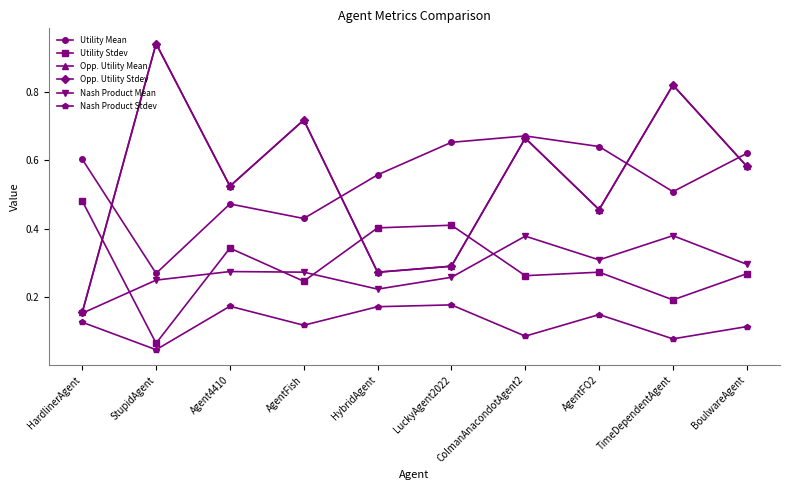

Reading left to right, transcribe all the data shown in this chart.

Utility Mean: 0.6	0.3	0.5	0.4	0.6	0.7	0.7	0.6	0.5	0.6
Utility Stdev: 0.5	0.1	0.3	0.2	0.4	0.4	0.3	0.3	0.2	0.3
Opp. Utility Mean: 0.2	0.9	0.5	0.7	0.3	0.3	0.7	0.5	0.8	0.6
Opp. Utility Stdev: 0.2	0.9	0.5	0.7	0.3	0.3	0.7	0.5	0.8	0.6
Nash Product Mean: 0.2	0.2	0.3	0.3	0.2	0.3	0.4	0.3	0.4	0.3
Nash Product Stdev: 0.1	0.0	0.2	0.1	0.2	0.2	0.1	0.1	0.1	0.1